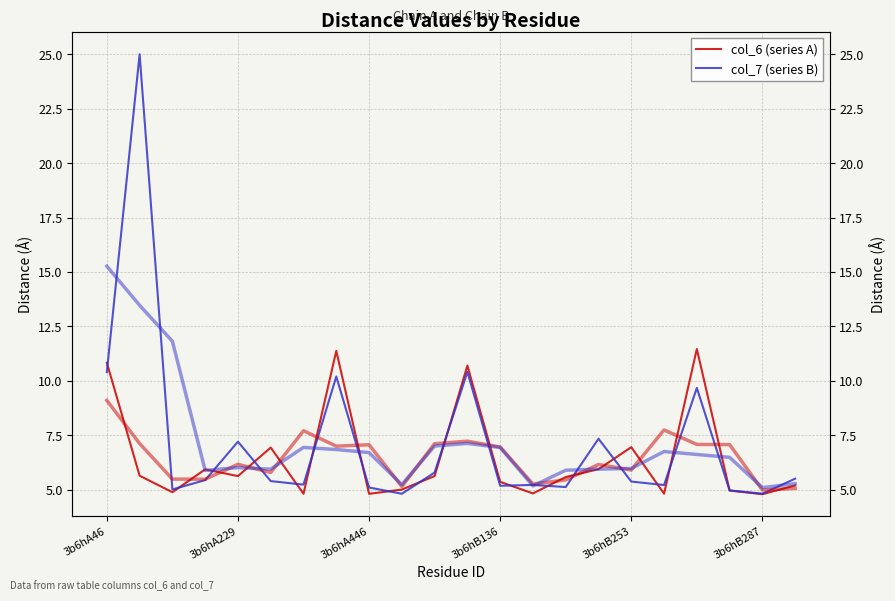

Between 12 and 3b6hA446, which is larger?

12